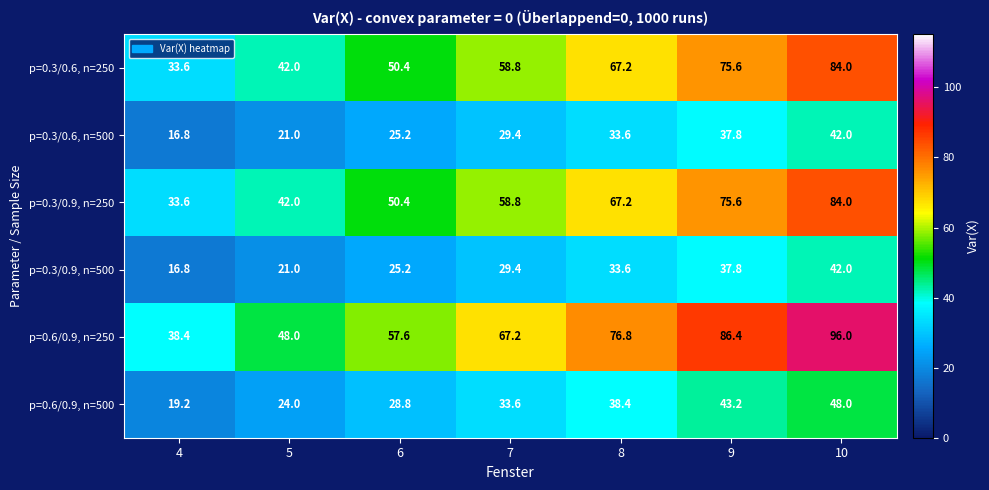

What is the approximate value of p=0.6/0.9, n=250 at 4?

38.4